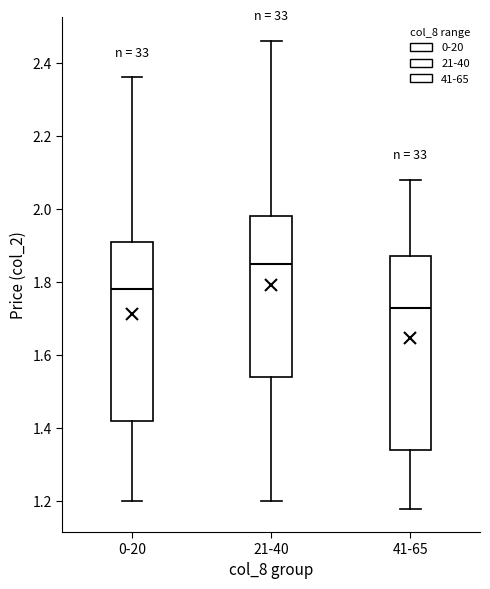

Reading left to right, read every box against the y-axis: the position of its median line, the range the box covers, and the ends of its whiskers. The values are not printed on the chart, so give them approximately, as read against the axis.

0-20: median 1.78, box 1.42 to 1.92, whiskers 1.20 to 2.36
21-40: median 1.86, box 1.54 to 1.98, whiskers 1.20 to 2.46
41-65: median 1.74, box 1.34 to 1.88, whiskers 1.18 to 2.08